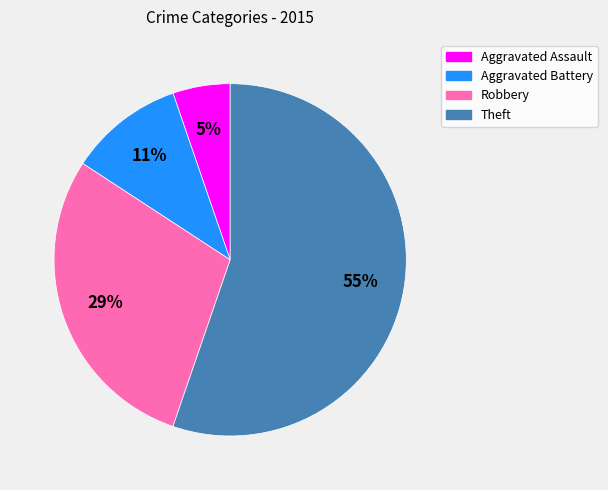

To the nearest percent, what is the difference between the largest and smallest slice percentages?

50%